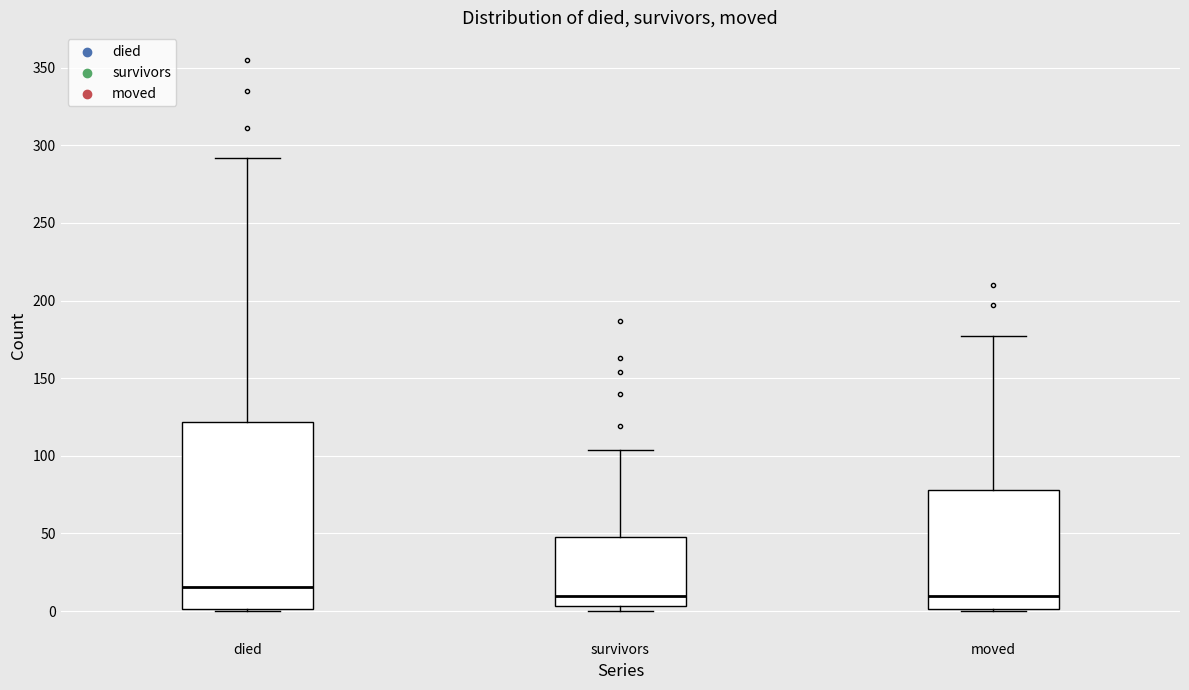

Reading left to right, read every box against the y-axis: the position of its median line, the range the box covers, and the ends of its whiskers. The values are not printed on the chart, so give them approximately, as read against the axis.

died: median 15, box 0 to 120, whiskers 0 to 290
survivors: median 10, box 5 to 50, whiskers 0 to 105
moved: median 10, box 0 to 80, whiskers 0 to 175